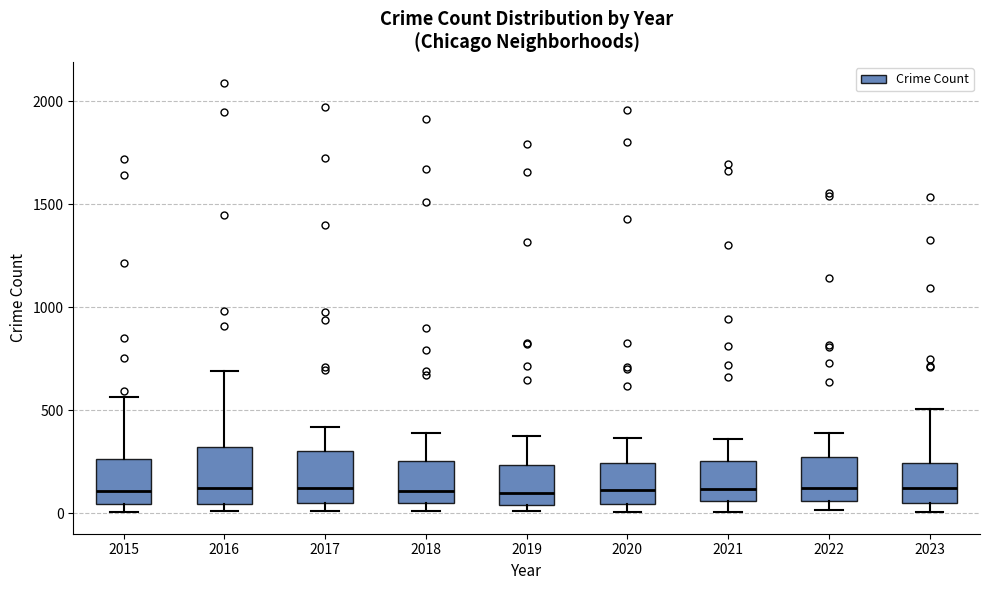

Reading left to right, transcribe this box plot: for each box, give where its median line is, the range the box spans, and where its two whiskers end, as read against the y-axis. The values are not printed on the chart, so give them approximately, as read against the axis.

2015: median 100, box 50 to 250, whiskers 0 to 550
2016: median 150, box 50 to 300, whiskers 0 to 700
2017: median 100, box 50 to 300, whiskers 0 to 400
2018: median 100, box 50 to 250, whiskers 0 to 400
2019: median 100, box 50 to 250, whiskers 0 to 400
2020: median 100, box 50 to 250, whiskers 0 to 350
2021: median 100, box 50 to 250, whiskers 0 to 350
2022: median 100, box 50 to 250, whiskers 0 to 400
2023: median 100, box 50 to 250, whiskers 0 to 500